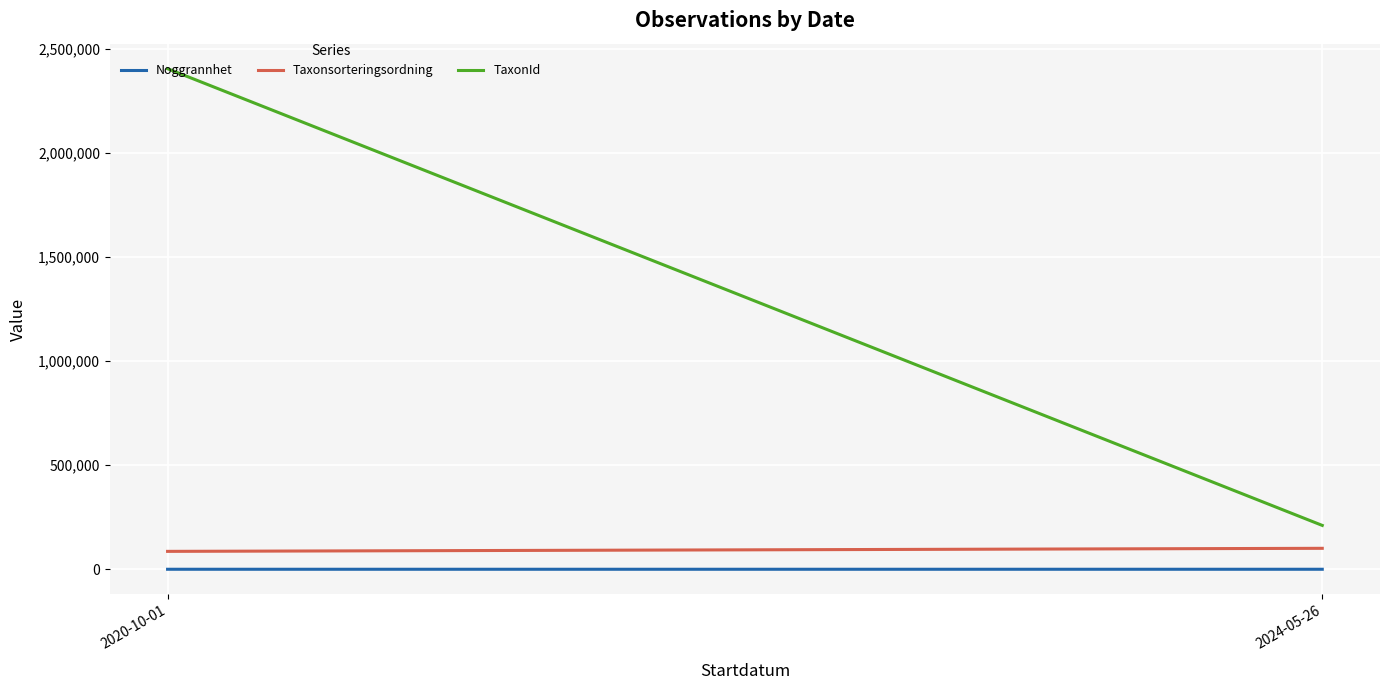

What is the sum of the Noggrannhet values at 2020-10-01 and 2024-05-26?

36.0